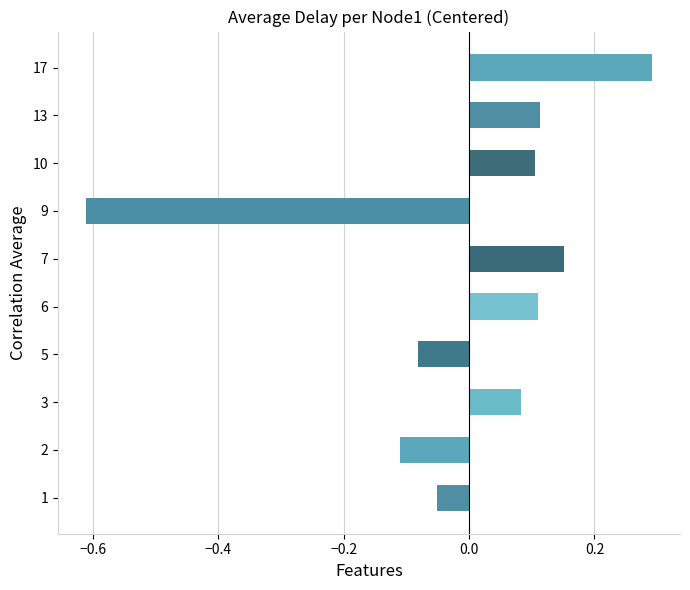

Are the bars horizontal?

Yes